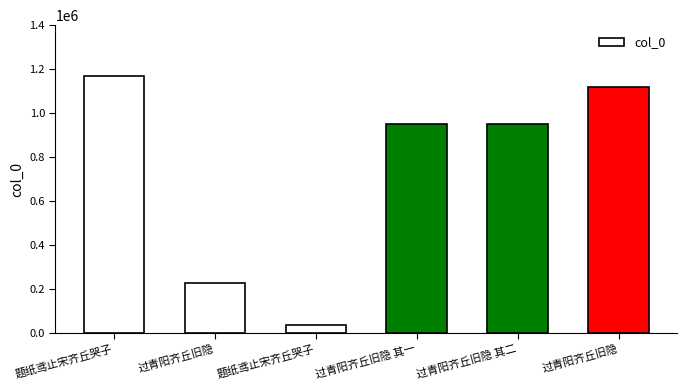

Rank the categories by value from highest to lowest.

题纸鸢止宋齐丘哭子, 过青阳齐丘旧隐, 过青阳齐丘旧隐 其二, 过青阳齐丘旧隐 其一, 过青阳齐丘旧隐, 题纸鸢止宋齐丘哭子